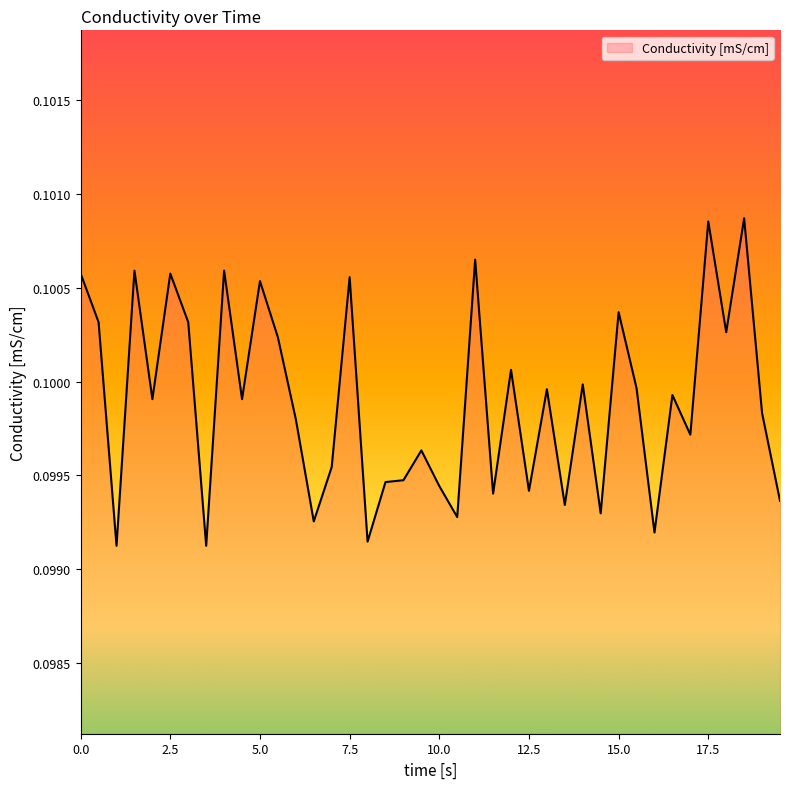

Reading left to right, transcribe all the data shown in this chart.

0.1	0.1	0.1	0.1	0.1	0.1	0.1	0.1	0.1	0.1	0.1	0.1	0.1	0.1	0.1	0.1	0.1	0.1	0.1	0.1	0.1	0.1	0.1	0.1	0.1	0.1	0.1	0.1	0.1	0.1	0.1	0.1	0.1	0.1	0.1	0.1	0.1	0.1	0.1	0.1